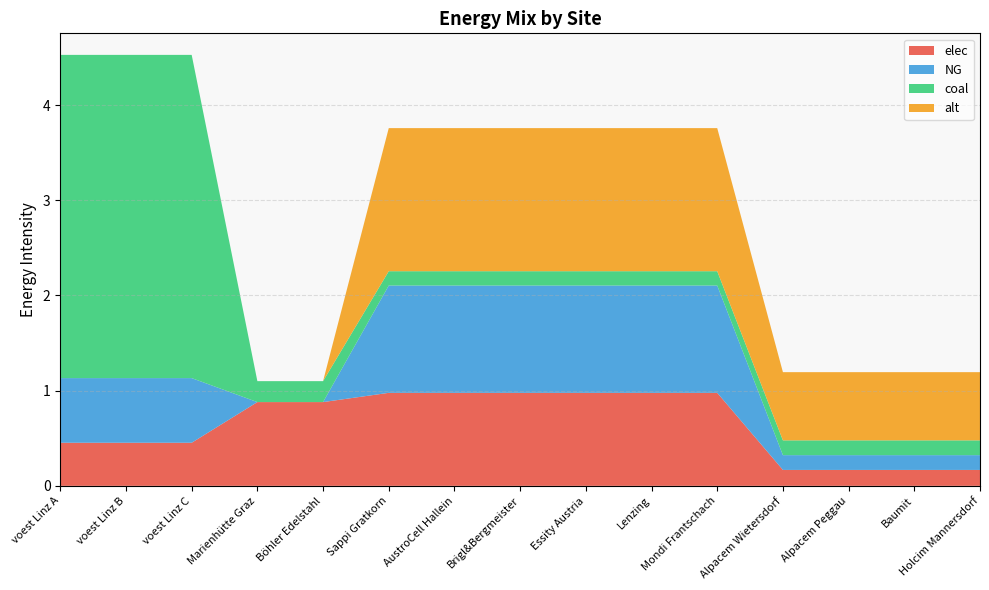

Reading right to left, what are all the values shown in this chart?

elec: 0.2	0.2	0.2	0.2	1.0	1.0	1.0	1.0	1.0	1.0	0.9	0.9	0.5	0.5	0.5
NG: 0.2	0.2	0.2	0.2	1.1	1.1	1.1	1.1	1.1	1.1	0.0	0.0	0.7	0.7	0.7
coal: 0.2	0.2	0.2	0.2	0.2	0.2	0.2	0.2	0.2	0.2	0.2	0.2	3.4	3.4	3.4
alt: 0.7	0.7	0.7	0.7	1.5	1.5	1.5	1.5	1.5	1.5	0.0	0.0	0.0	0.0	0.0